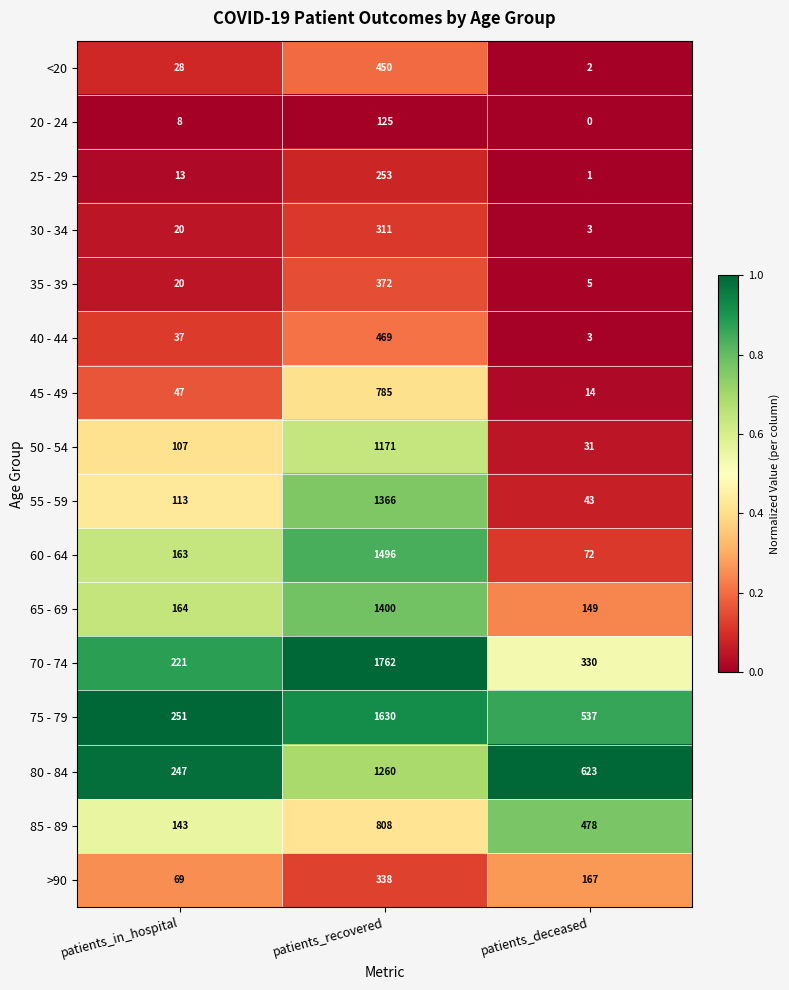

Where is 35 - 39 nearest to the value 188?

patients_in_hospital